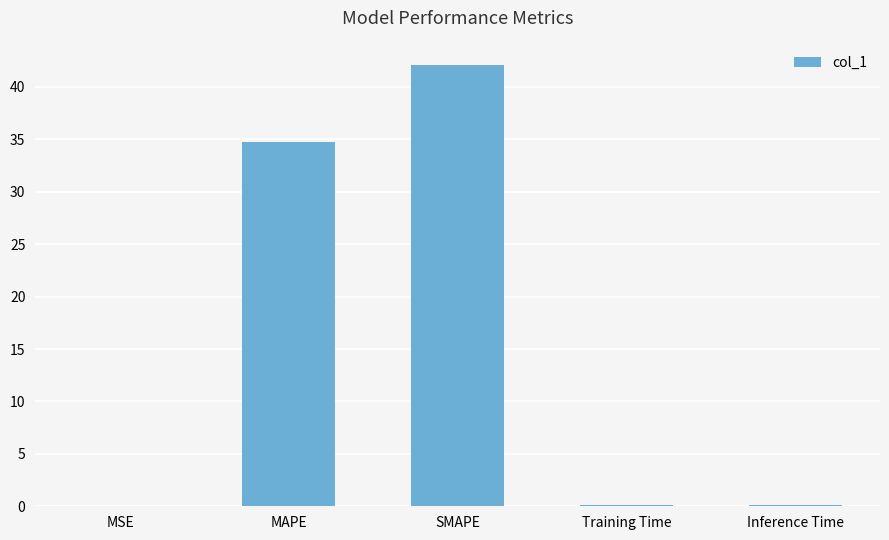

Which label corresponds to the largest value in the chart?

SMAPE